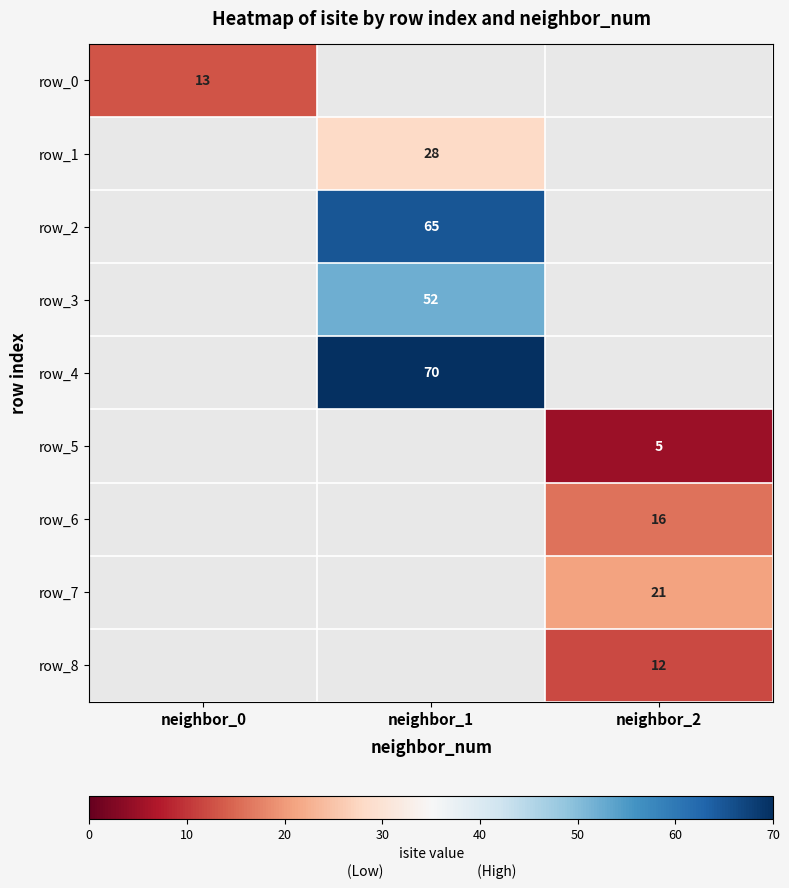

The value of row_6 at neighbor_2 is 23. True or false?

False